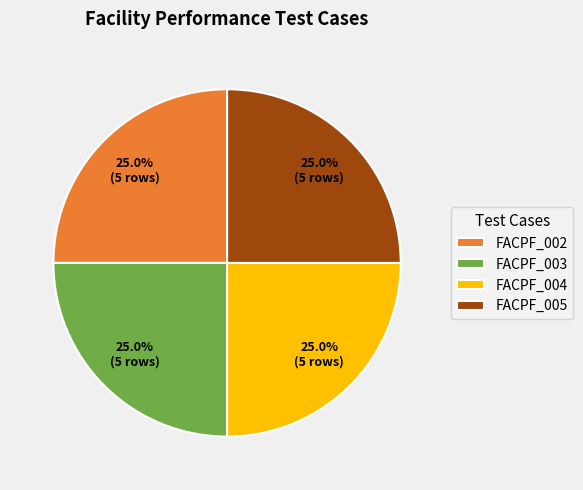

Is there any slice that represents more than half of the pie?

No